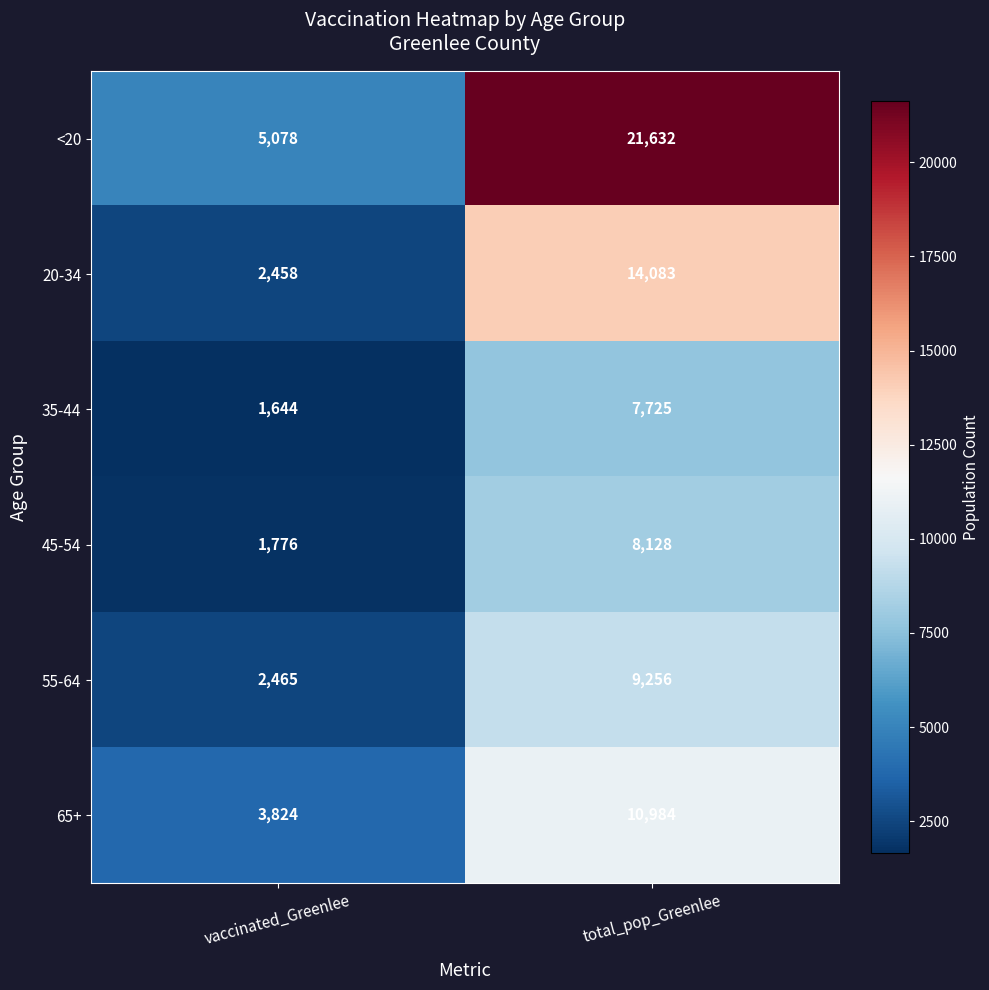

At which label is 20-34 closest to 8270?

vaccinated_Greenlee